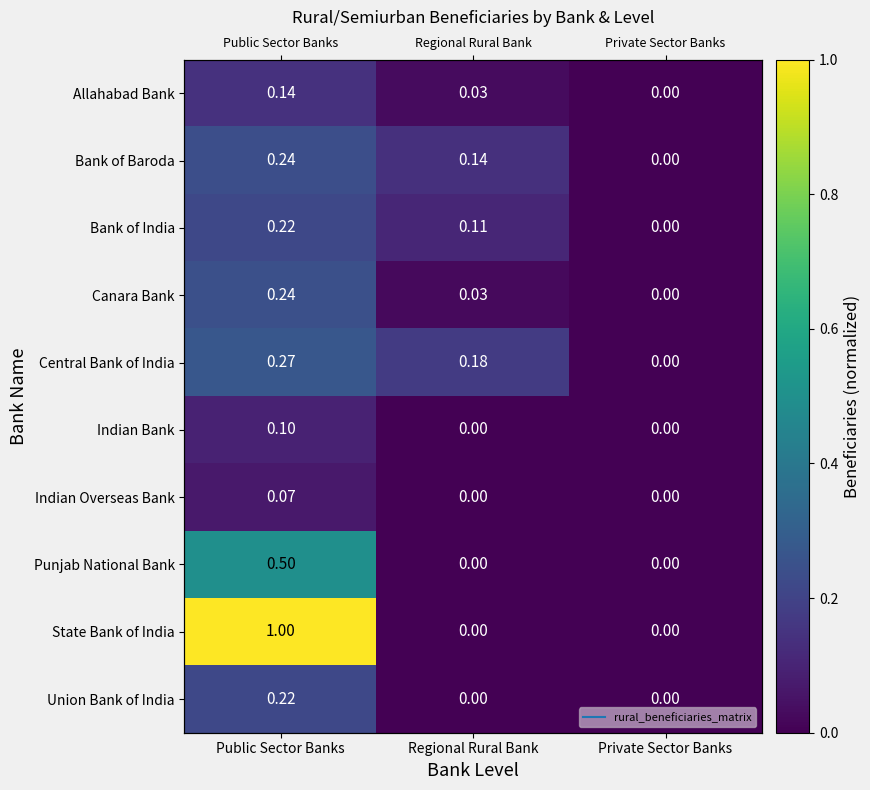

List the labels in order of Central Bank of India value, largest first.

Public Sector Banks, Regional Rural Bank, Private Sector Banks